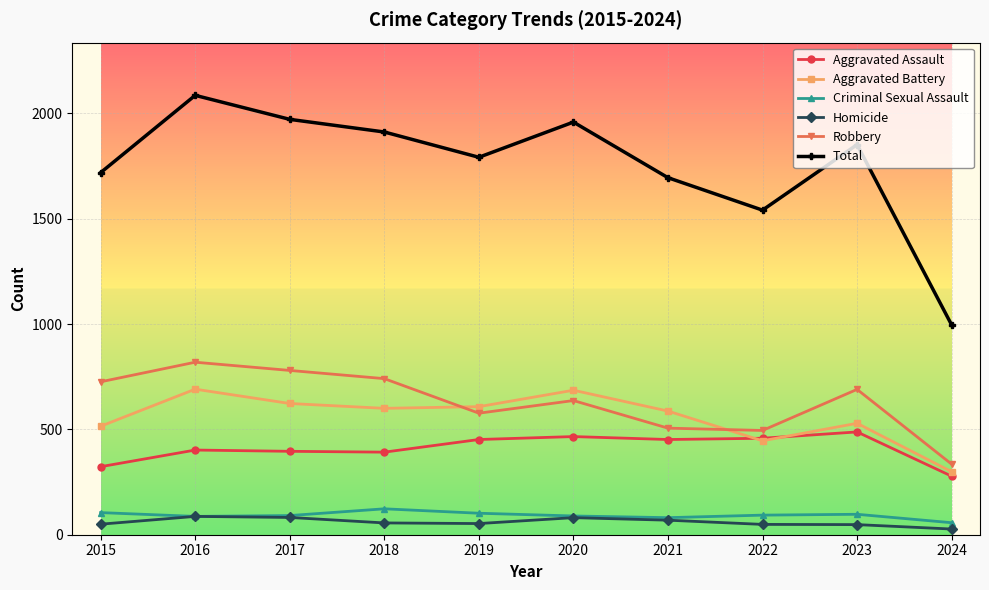

Which series changed the most between 2015 and 2024?

Total